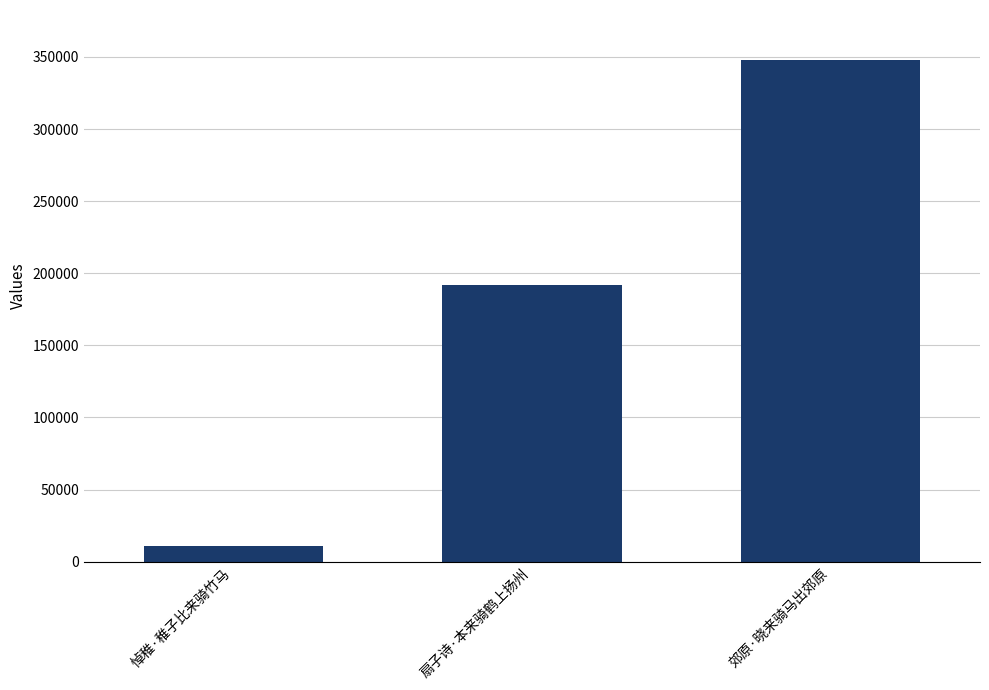

The chart shows a value of 192181 at 扇子诗·本来骑鹤上扬州. True or false?

True